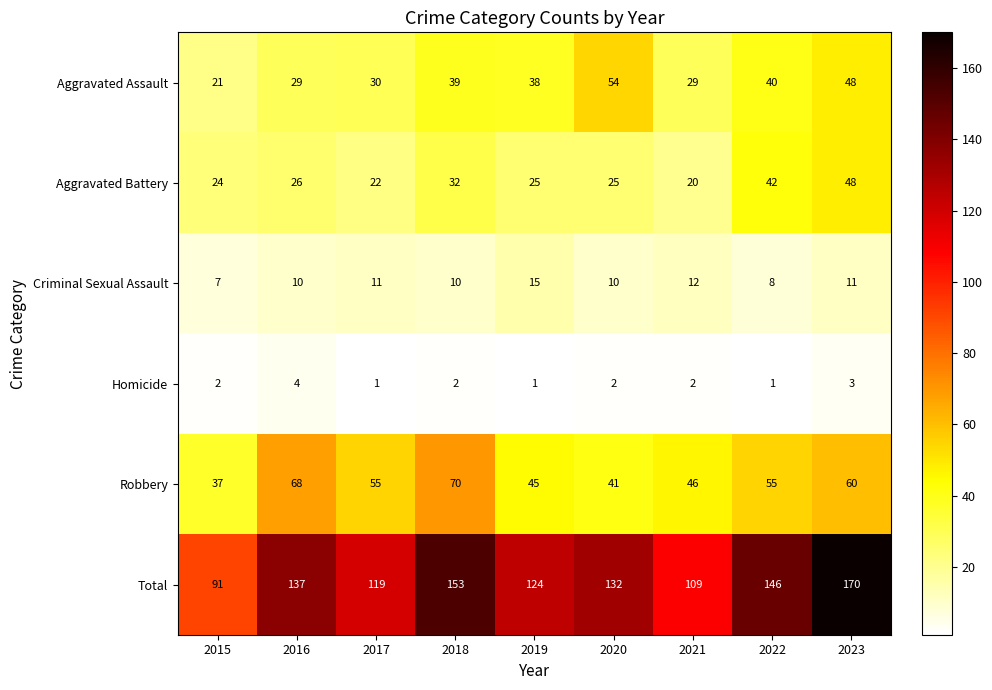

At 2022, list the series in order from smallest to largest.

Homicide, Criminal Sexual Assault, Aggravated Assault, Aggravated Battery, Robbery, Total